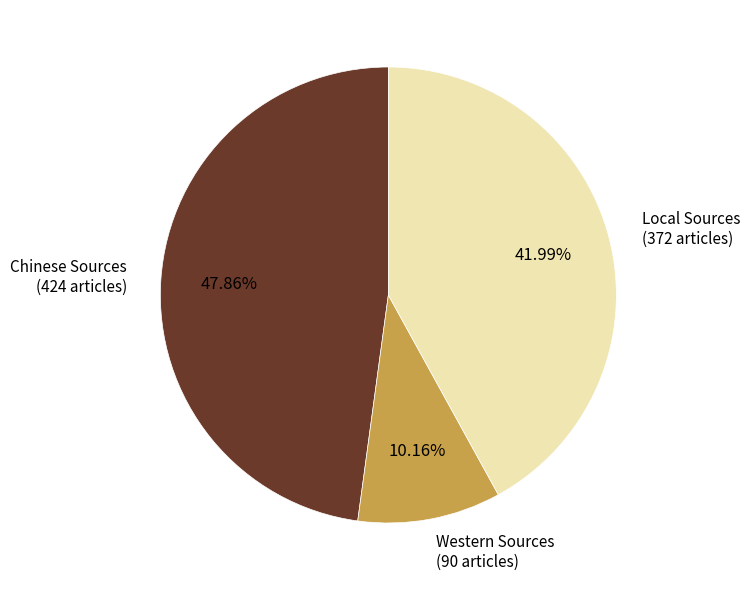

Is there a majority slice in this chart?

No